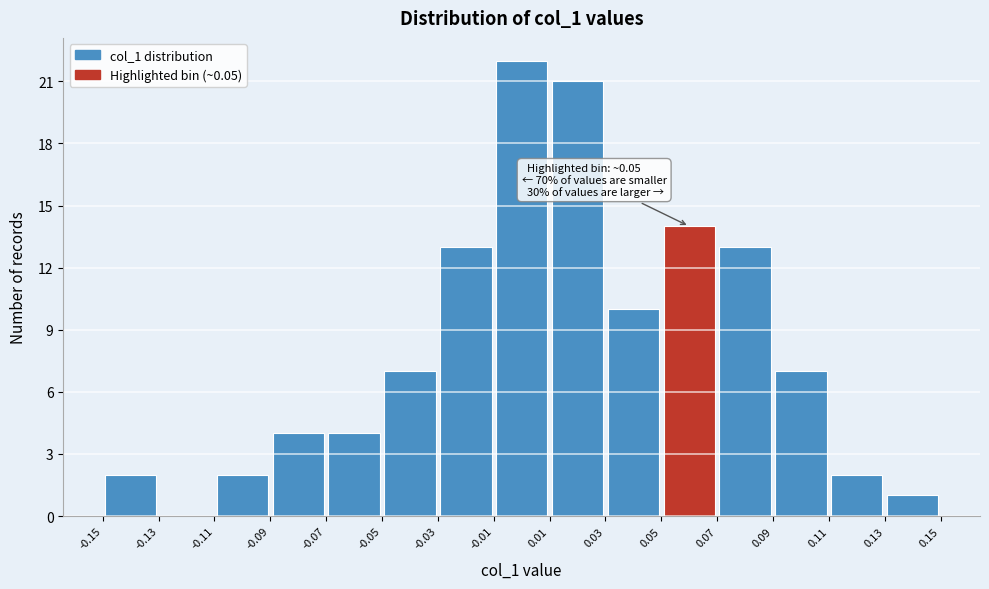

Over which range of the x-axis is the bar tallest?

-0.01 to 0.01